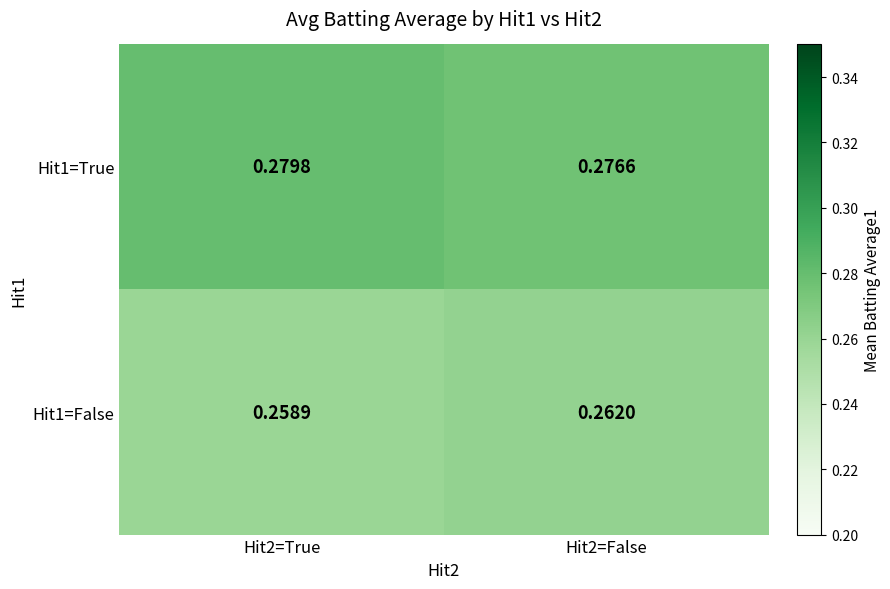

What is the total value across all series at Hit2=True?

0.5